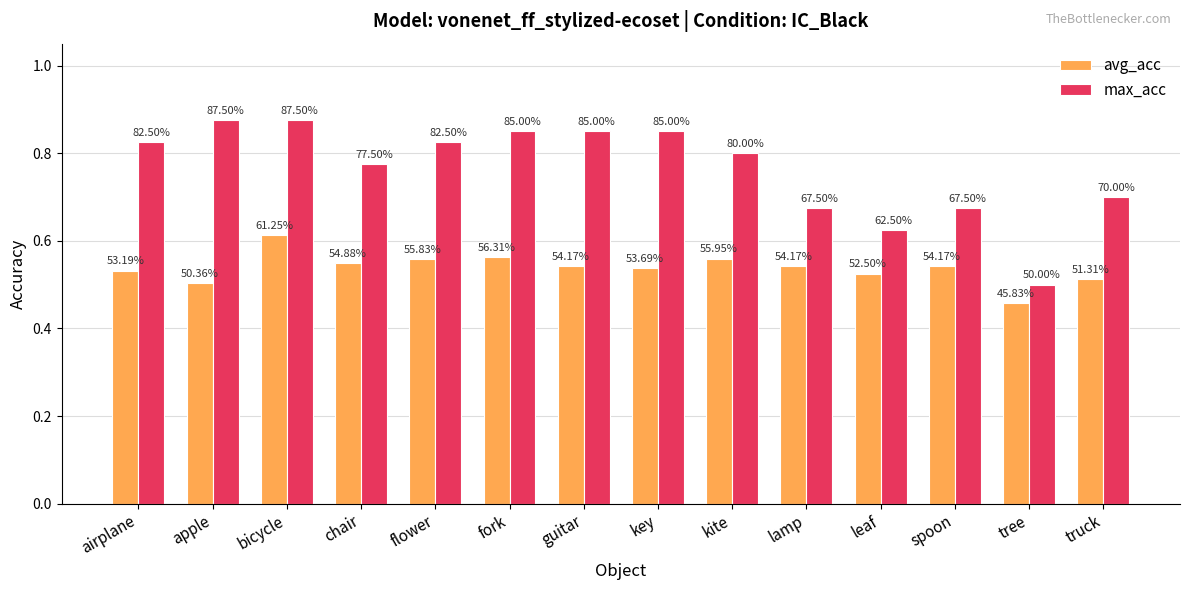

What are all the series names shown in the legend?

avg_acc, max_acc